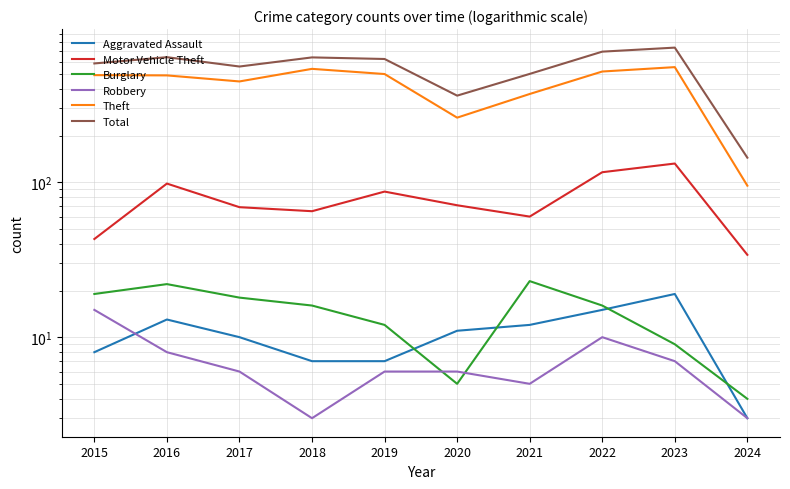

Where does the Motor Vehicle Theft series first go above 71?

2016